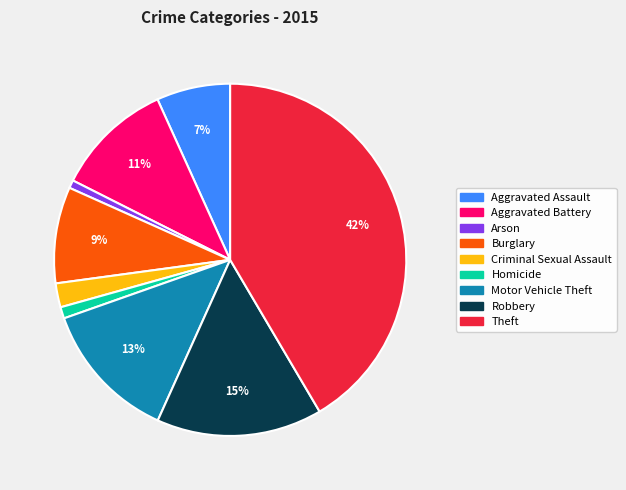

Is it true that Burglary is 9% of the pie?

True